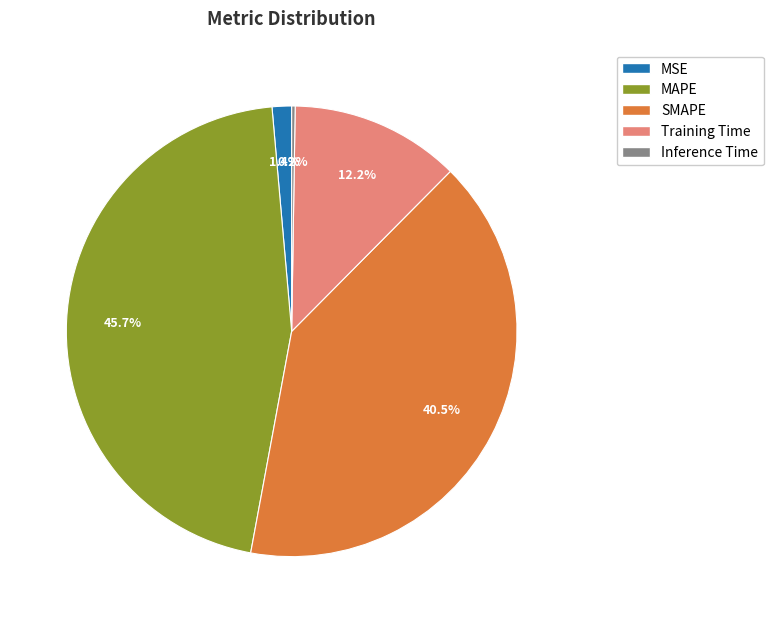

Which has a higher value, MAPE or MSE?

MAPE